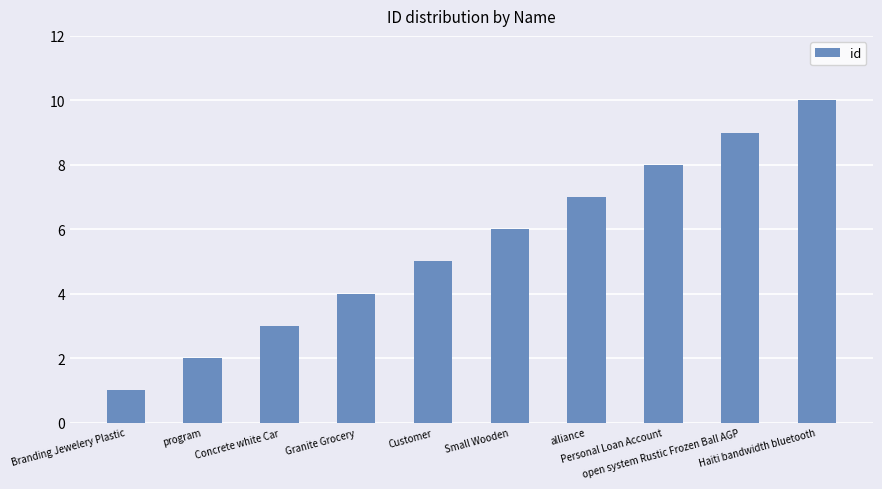

Does the chart contain any negative values?

No